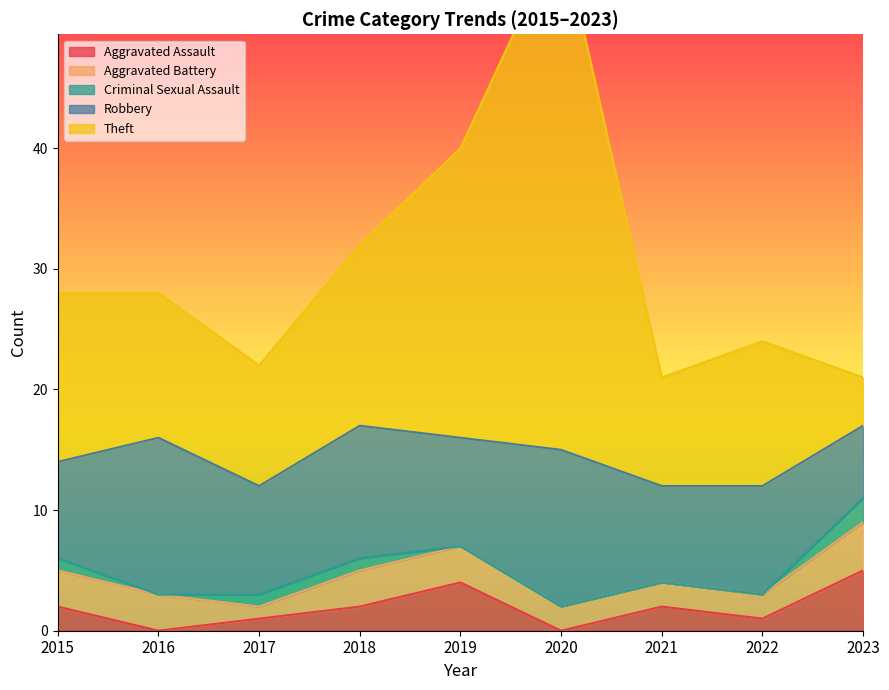

Which series has the largest range (max minus min)?

Theft